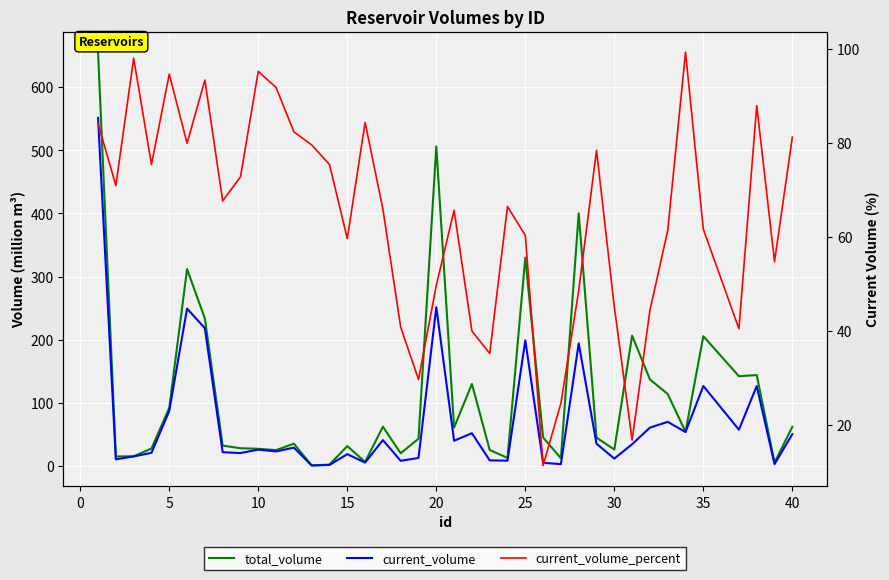

Which series ends up on top after the final intersection of current_volume_percent and total_volume?

current_volume_percent